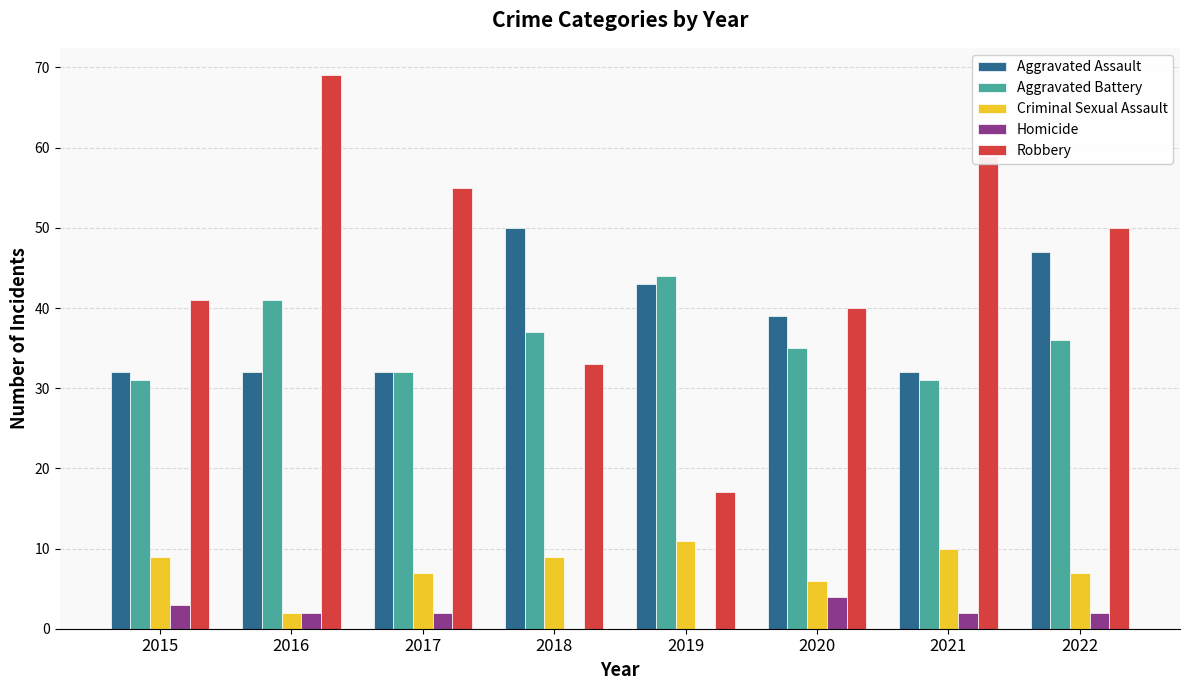

What is the approximate value of Criminal Sexual Assault at 2016?

2